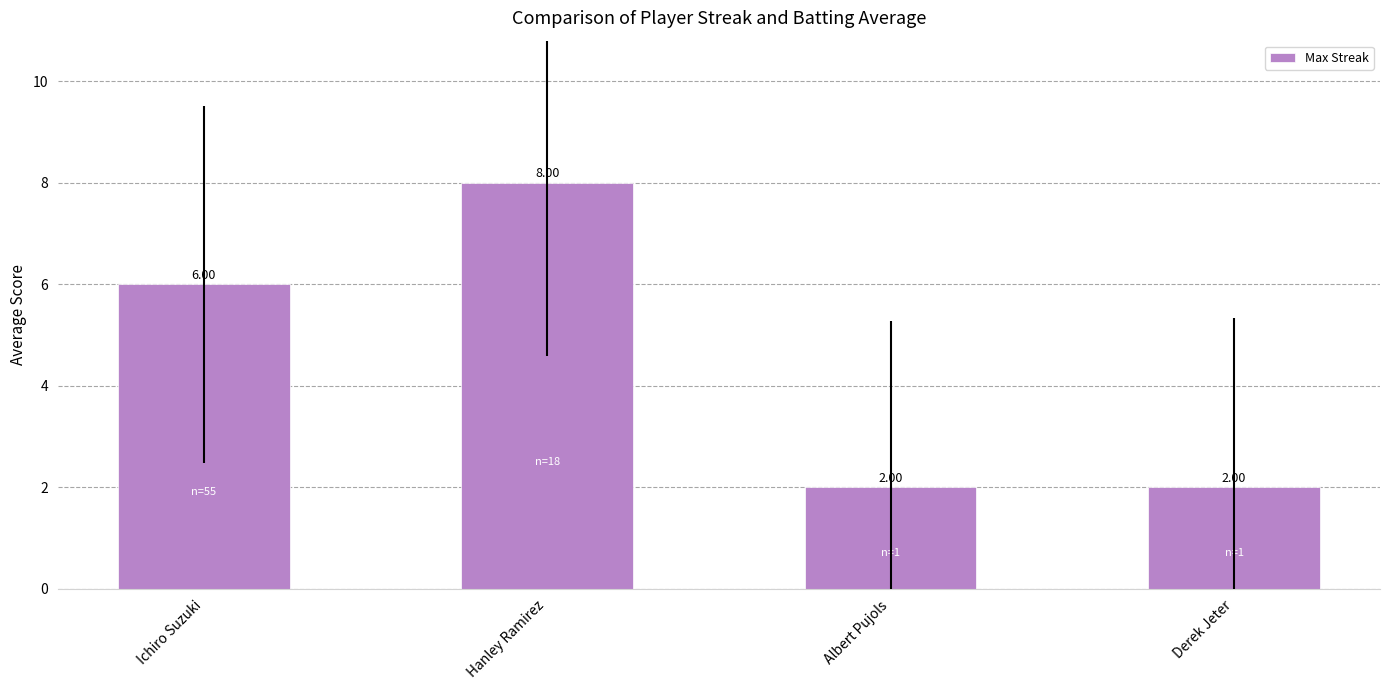

Reading right to left, extract all data points from this chart.

Derek Jeter=2	Albert Pujols=2	Hanley Ramirez=8	Ichiro Suzuki=6